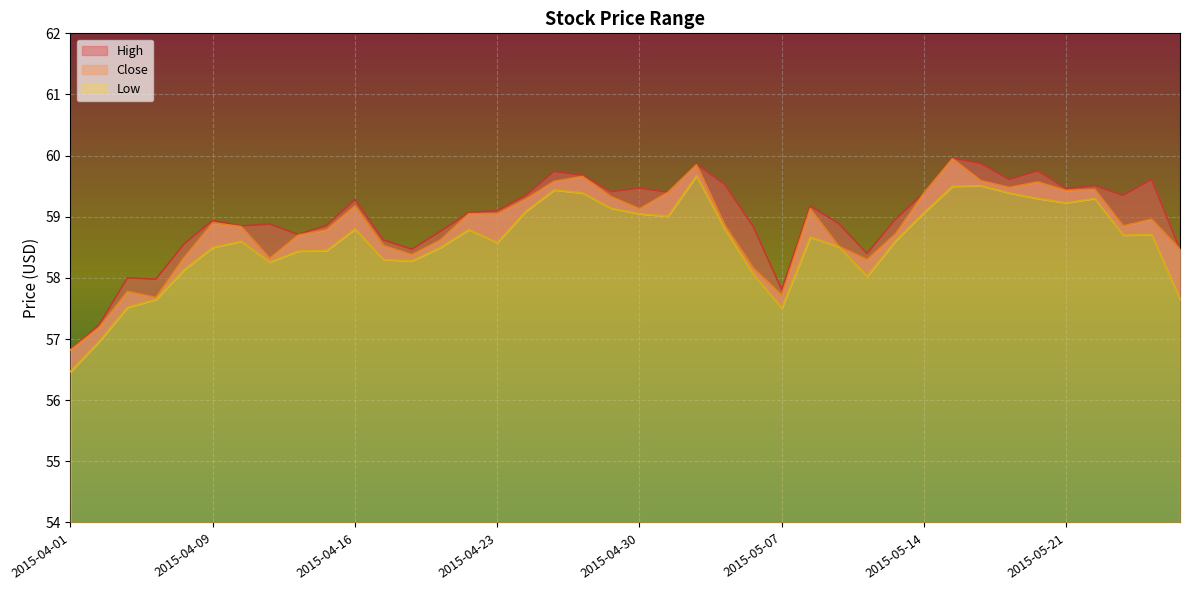

True or false: Close has a value of 35.8 at 2015-04-15.

False